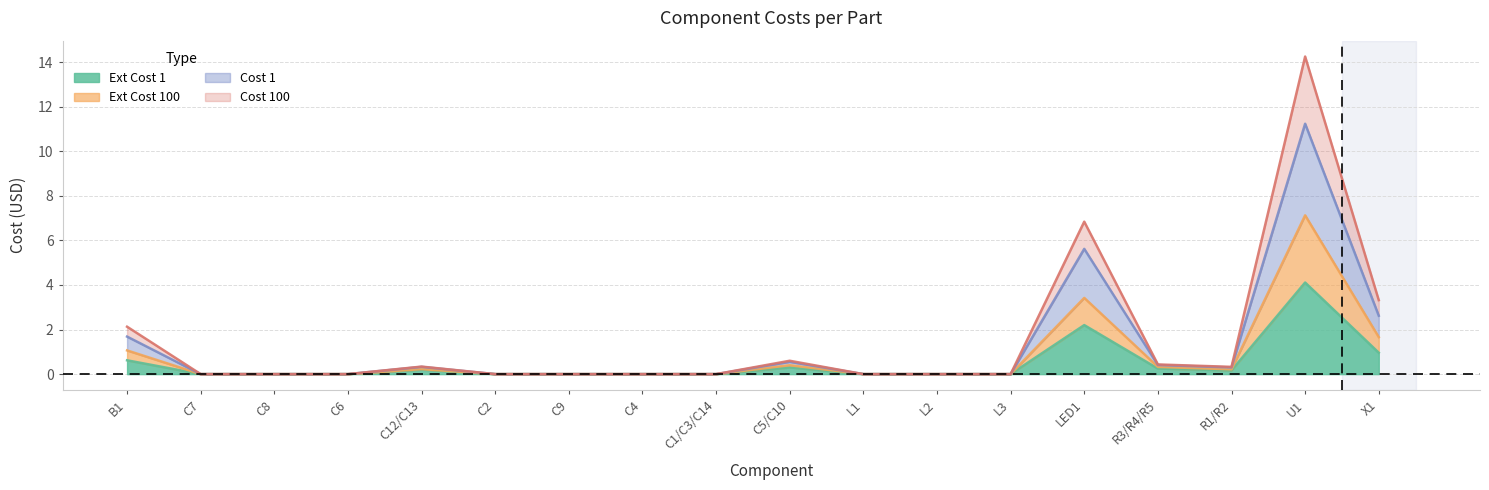

In Cost 1, how many points are lower than both neighbors (excluding endpoints)?

1